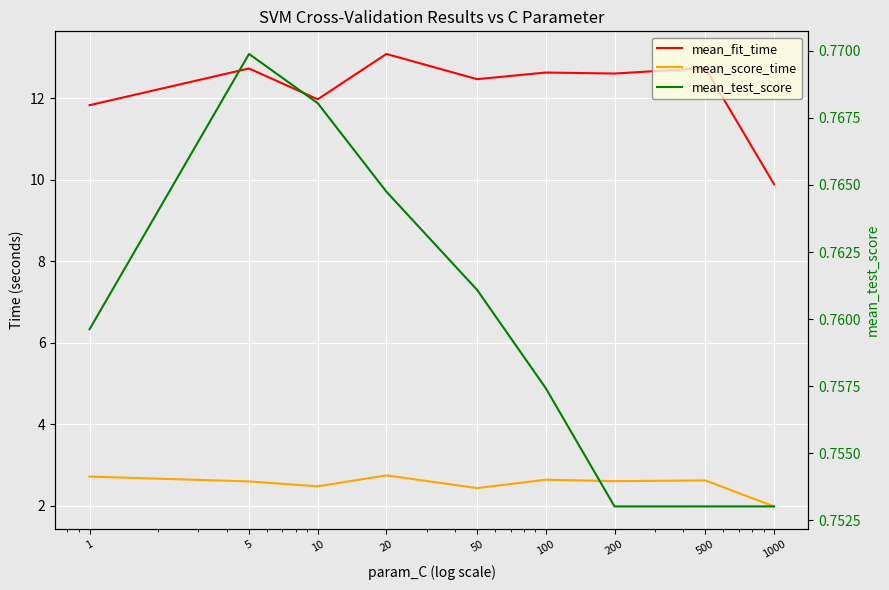

True or false: mean_test_score and mean_fit_time intersect in this chart.

False